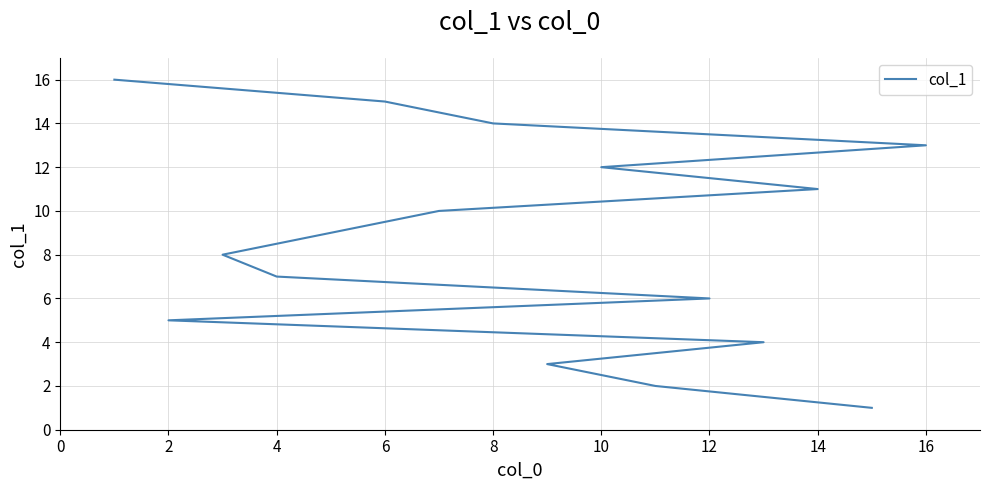

True or false: there are more than 0 points higher than both neighbors.

False